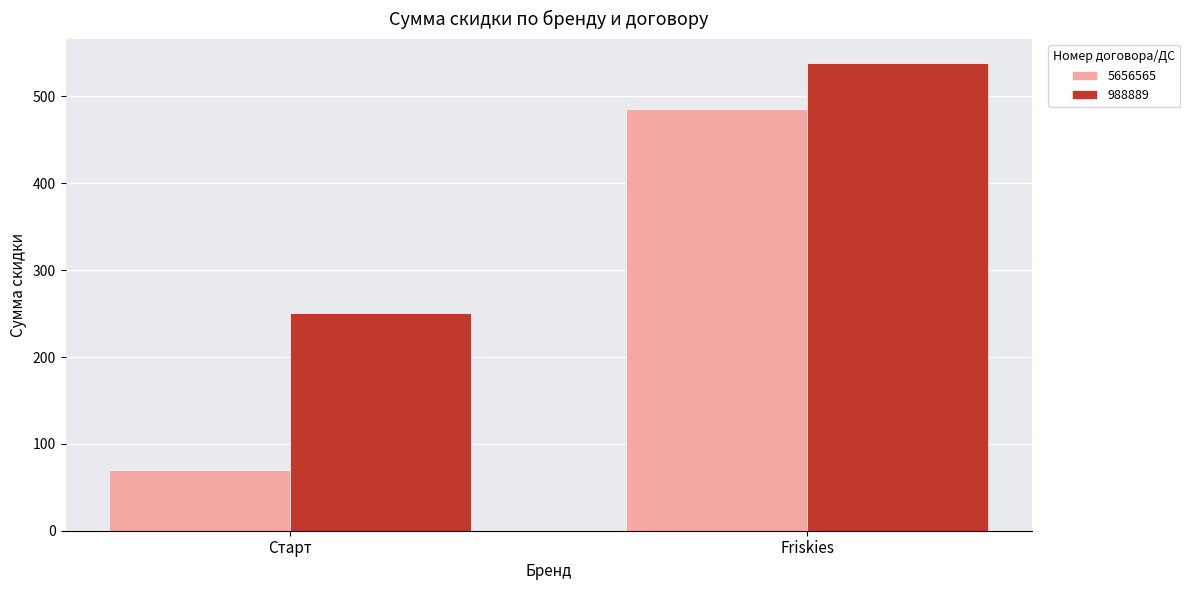

The 5656565 series shows 644.9 at Friskies. True or false?

False